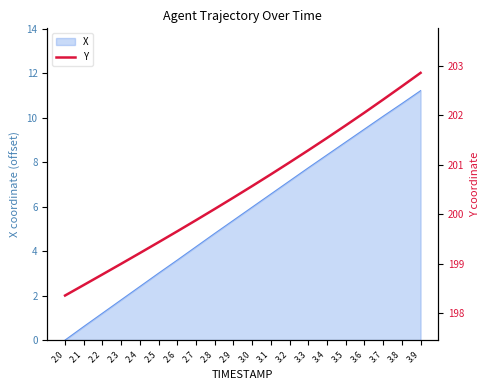

What is the minimum value shown in the chart?

198.4